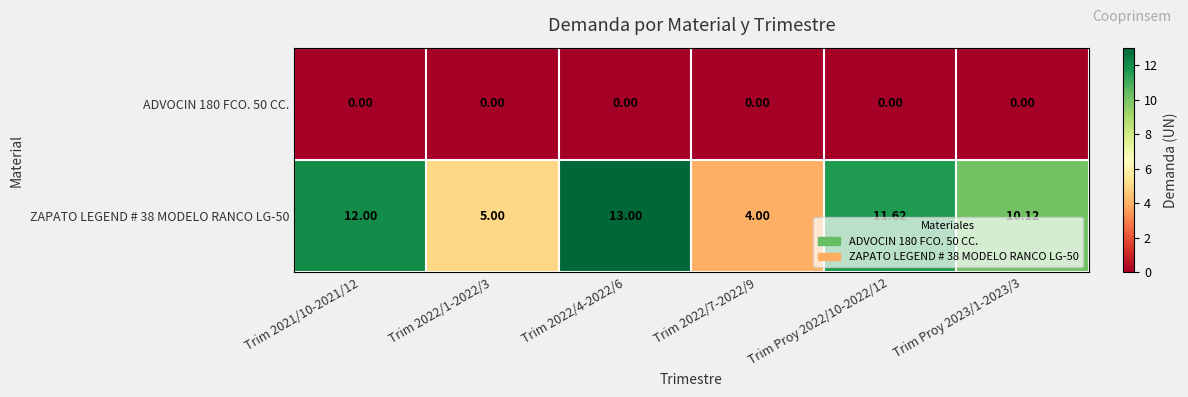

Is the value of ZAPATO LEGEND # 38 MODELO RANCO LG-50 at Trim 2022/4-2022/6 greater than the value of ADVOCIN 180 FCO. 50 CC. at Trim 2022/1-2022/3?

Yes